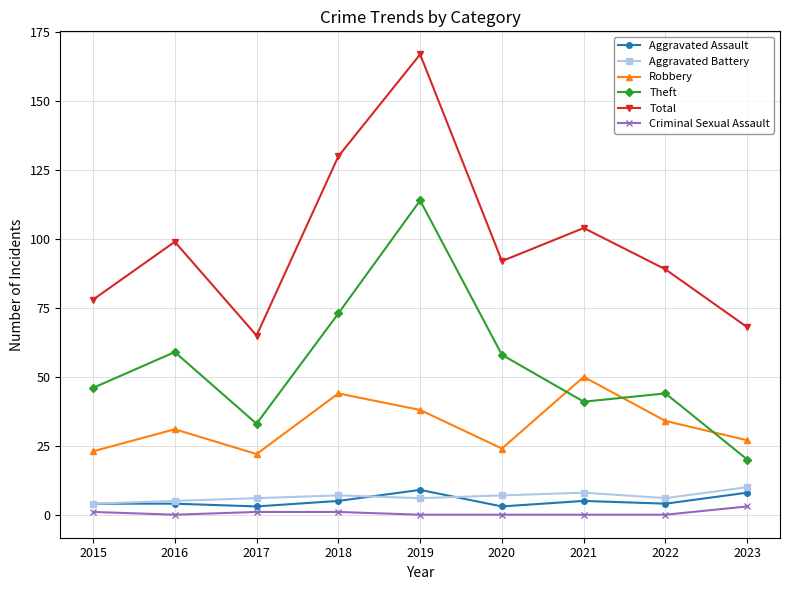

In Aggravated Assault, how many points are lower than both neighbors (excluding endpoints)?

3